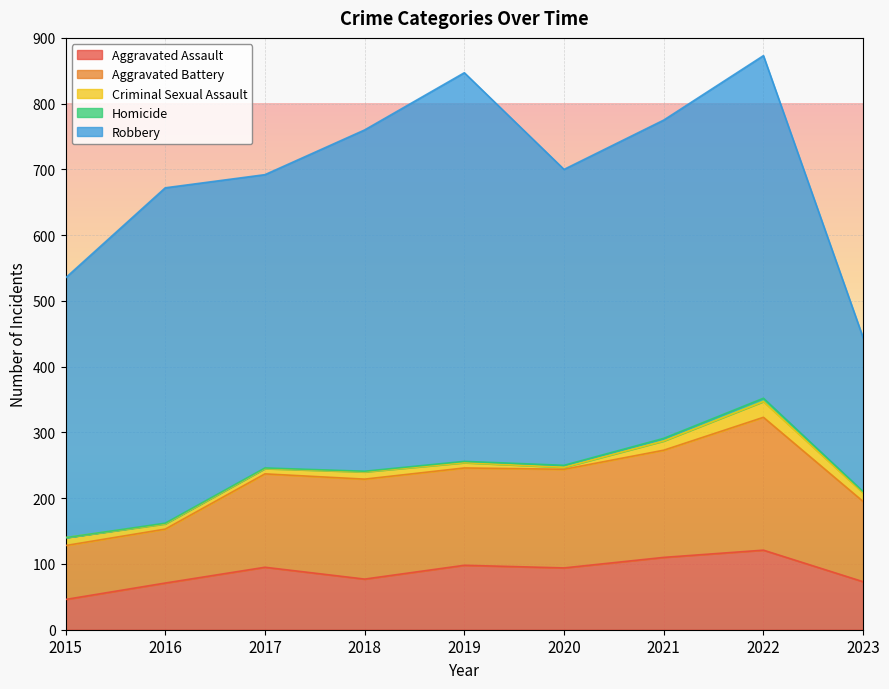

The value of Criminal Sexual Assault at 2018 is 11. True or false?

True